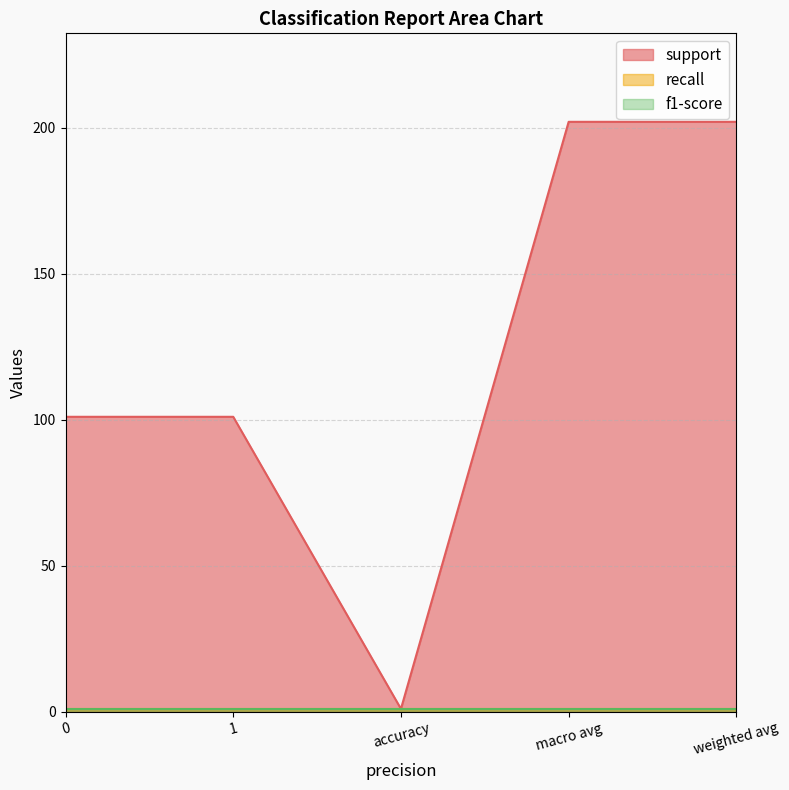

What is the label of the 2nd point from the right?

macro avg